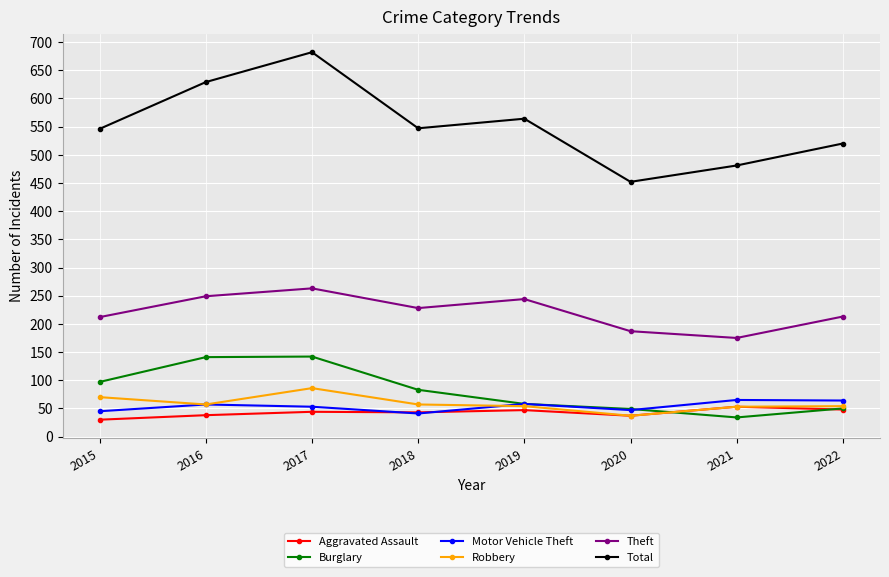

What is the value of the Burglary point at the 1st from the left?

97